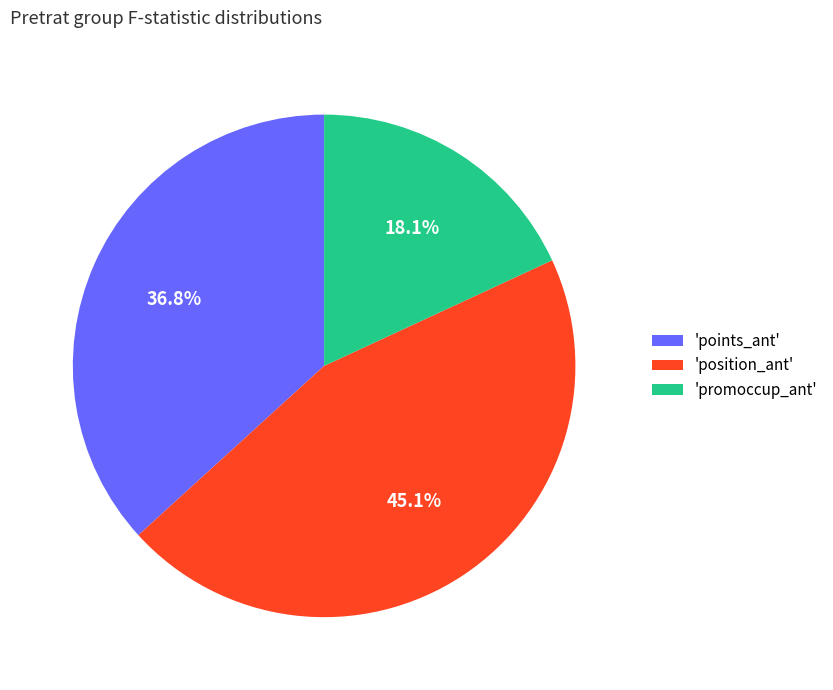

Approximately how many times larger is the value at 'position_ant' compared to 'promoccup_ant'?

2.5